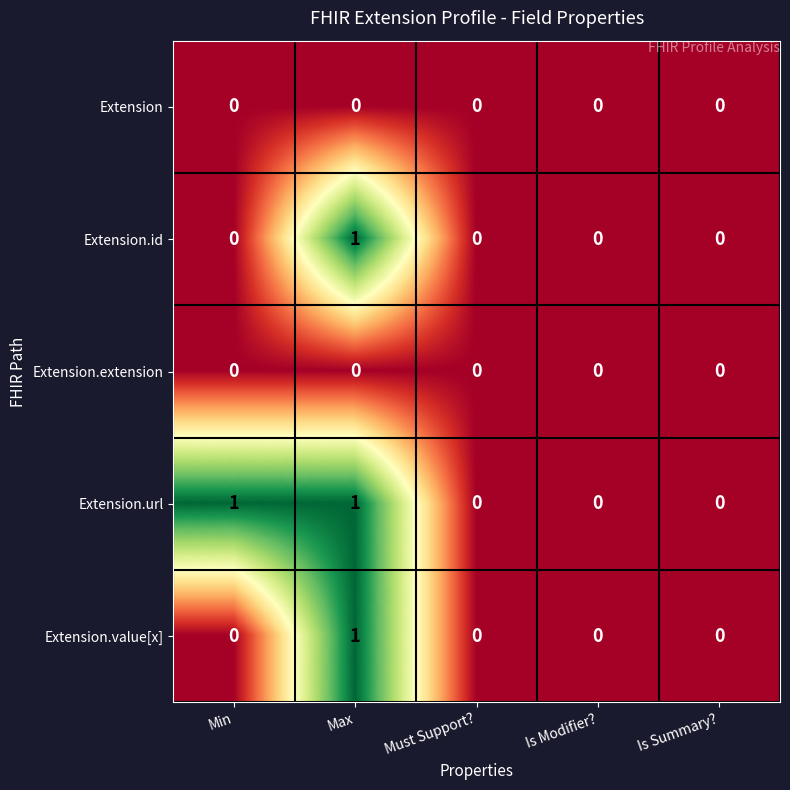

True or false: Extension.url has a value of -1 at Is Summary?.

False